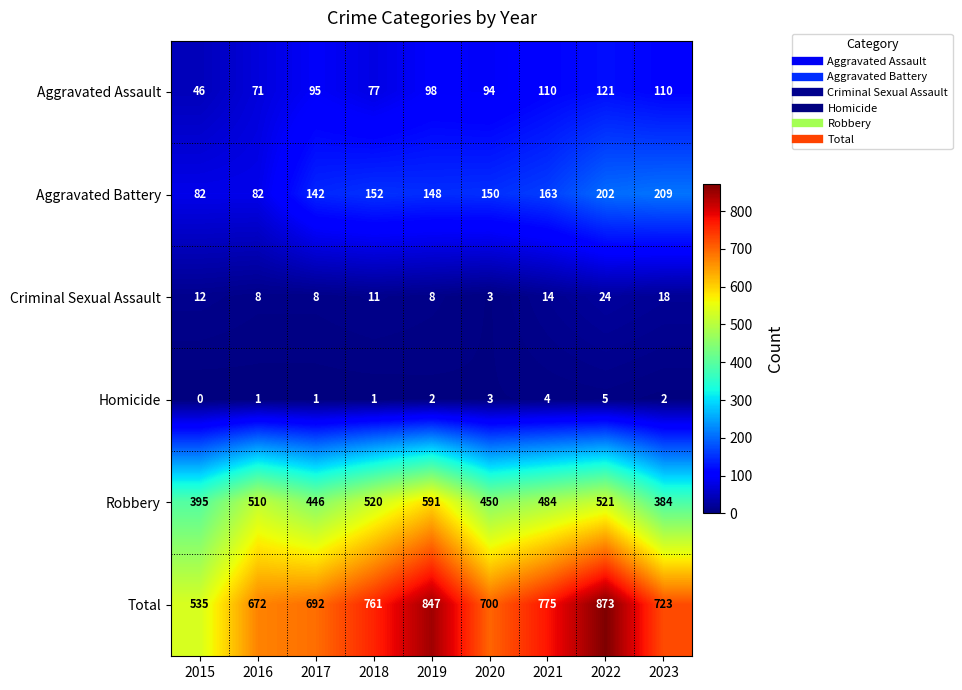

Where does the Criminal Sexual Assault series first go above 11?

2015